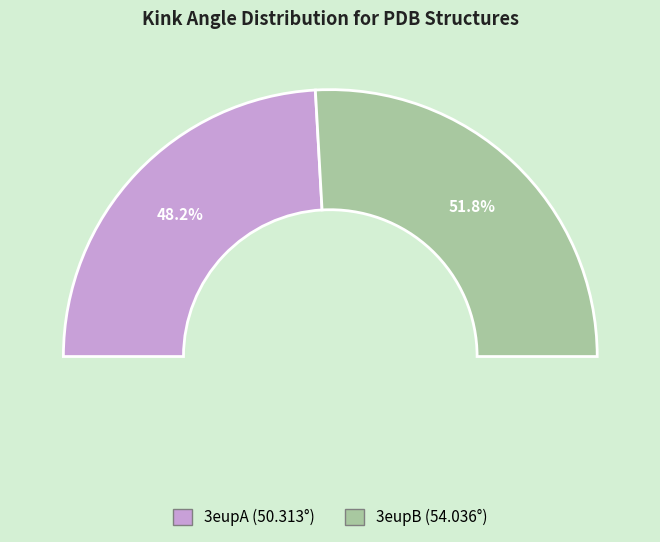

Which slice is the smallest?

3eupA